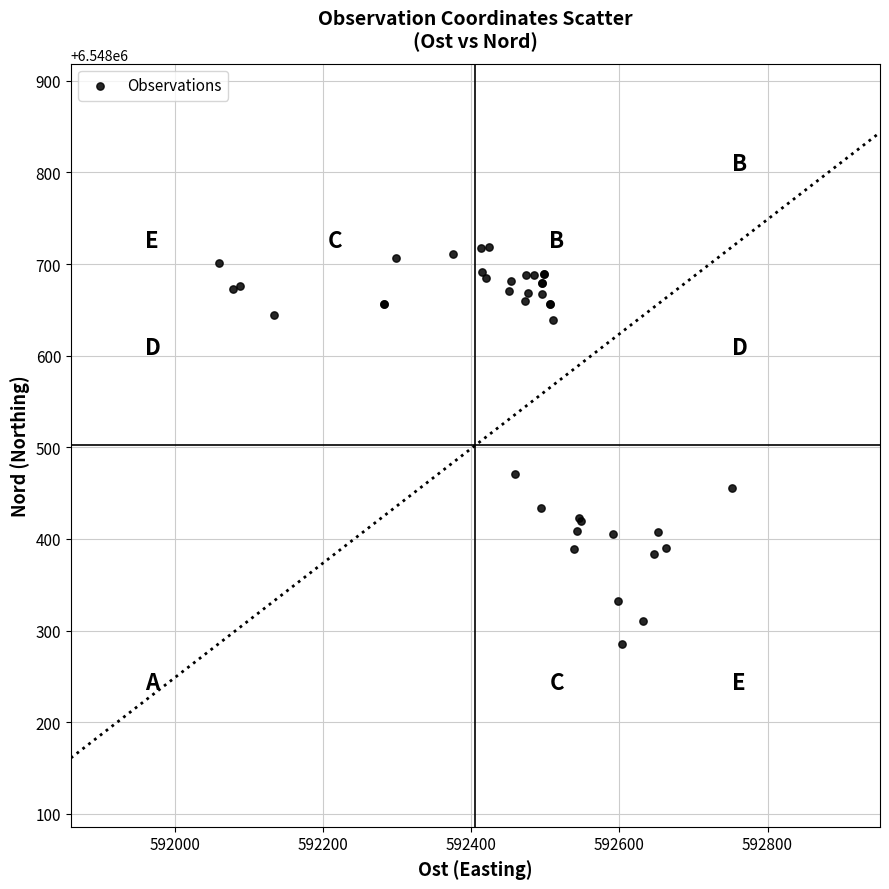

What Y value in the scatter plot is closest to 6548502?

6548471.2